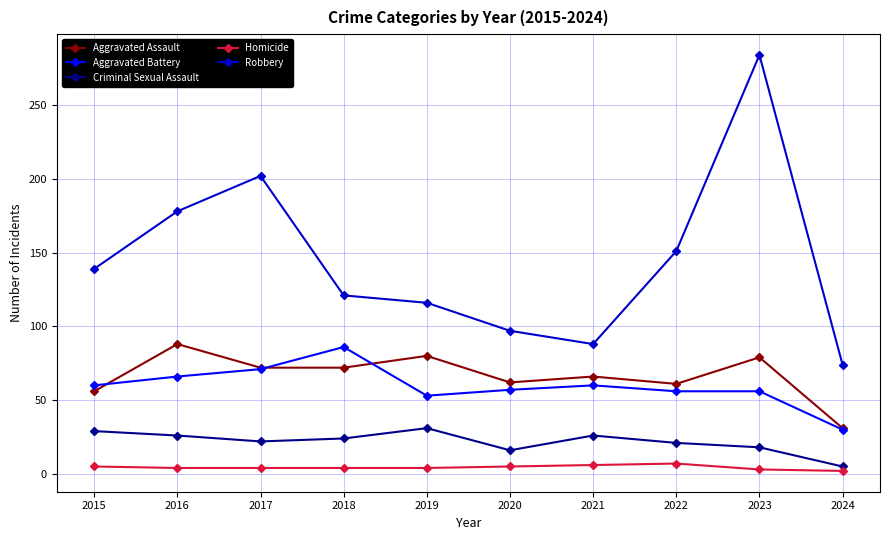

The value of Criminal Sexual Assault at 2021 is 7. True or false?

False